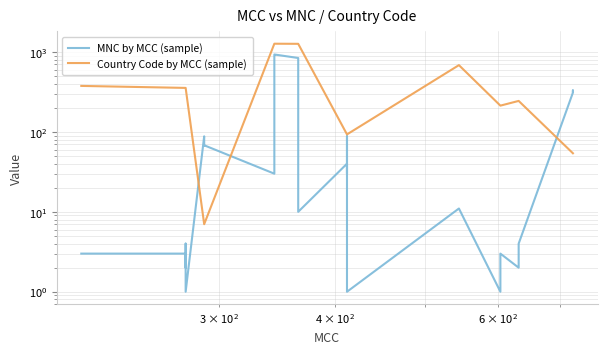

How many values in the MNC by MCC (sample) series exceed 30?

13